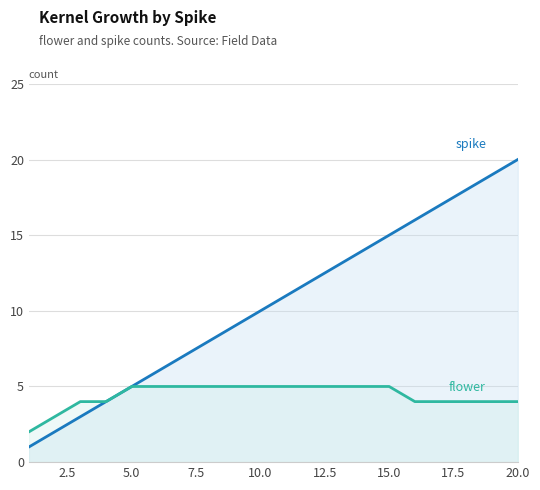

True or false: spike has more than 2 points higher than both neighbors.

False